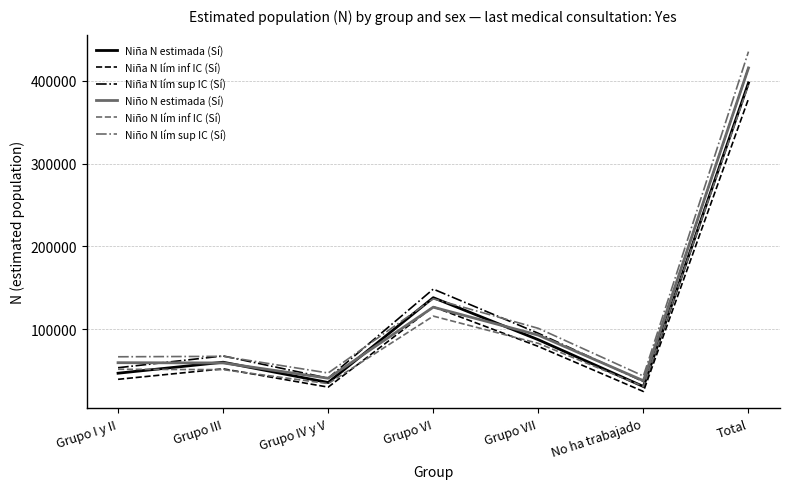

Is the value of Niño N lím inf IC (Sí) at Grupo III greater than the value of Niño N estimada (Sí) at Grupo I y II?

No